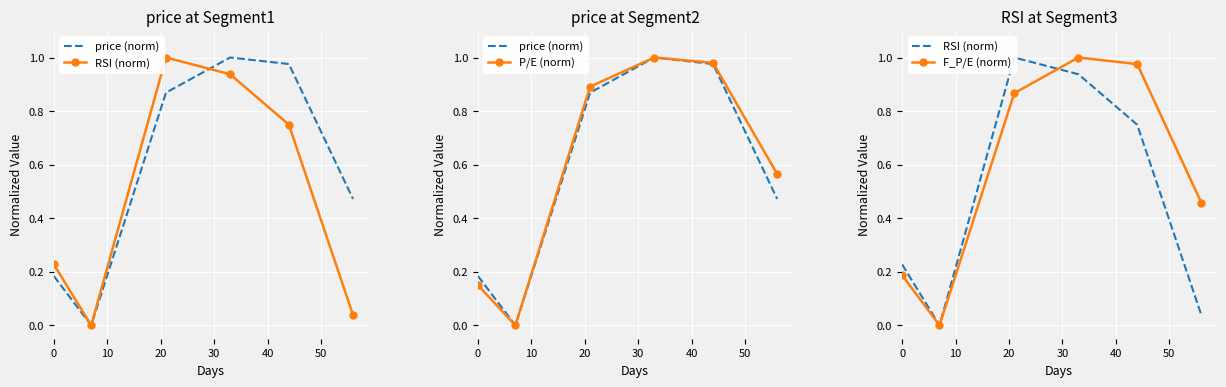

The value of RSI (norm) at 20 is 1.0. True or false?

True